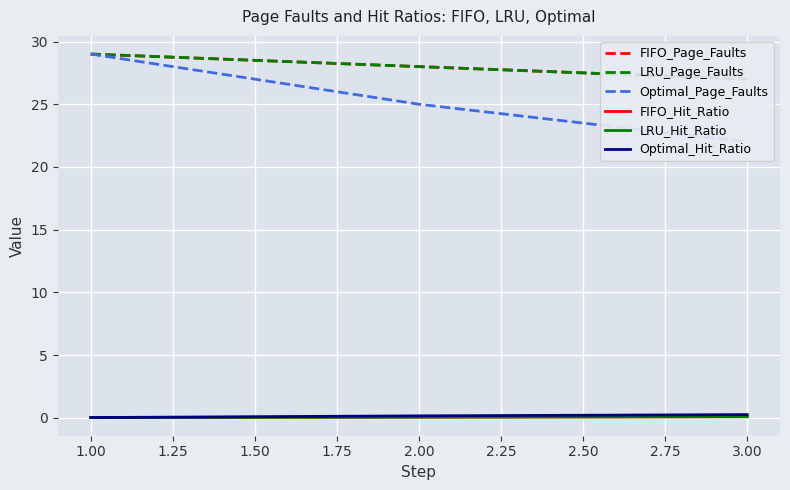

How many data points in FIFO_Page_Faults are less than 28?

1